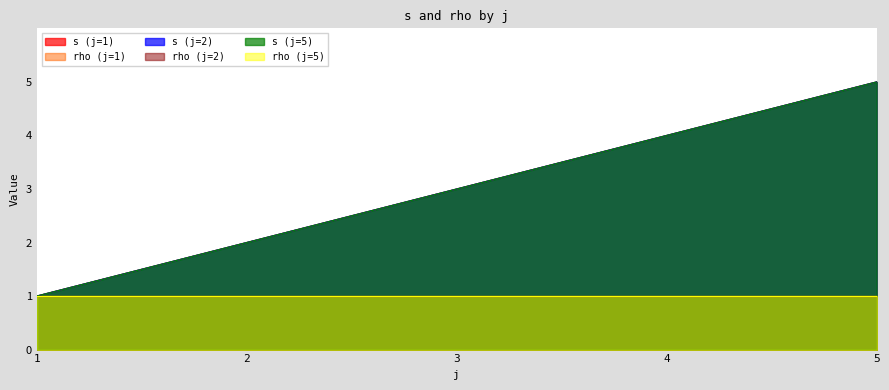

Which category has the highest value in the rho series?

1